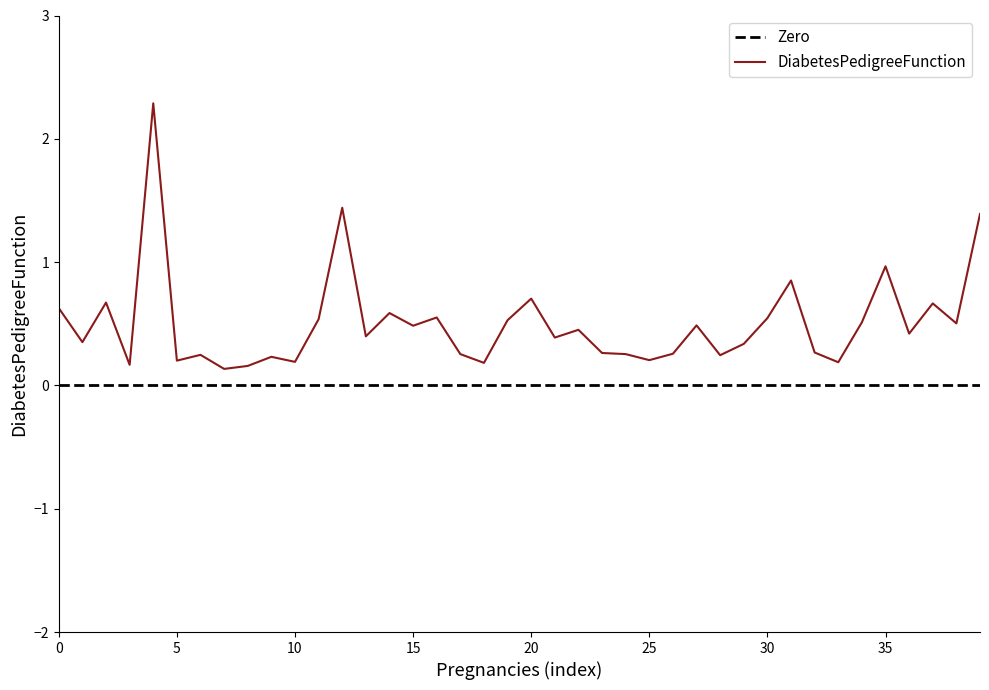

Which series has the widest spread of values?

DiabetesPedigreeFunction